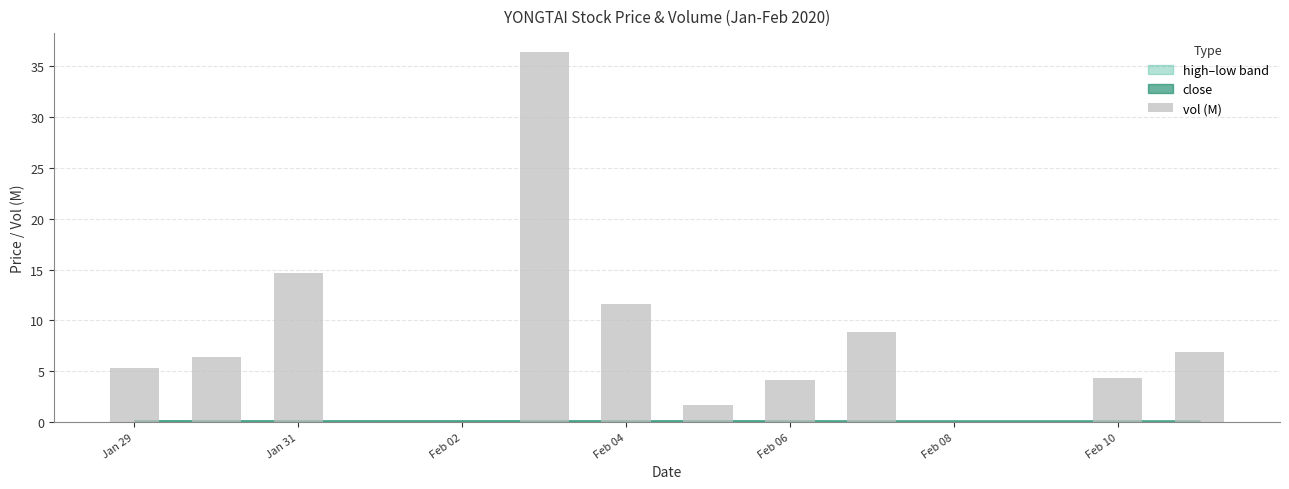

What is the difference between the second highest and minimum values?

13.0